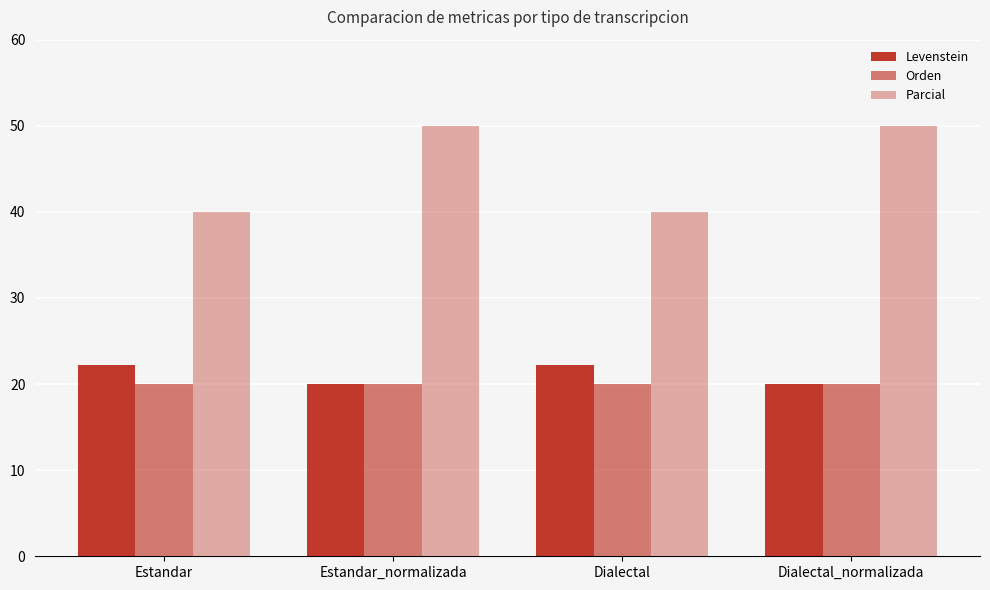

Which series has the largest total across all categories?

Parcial